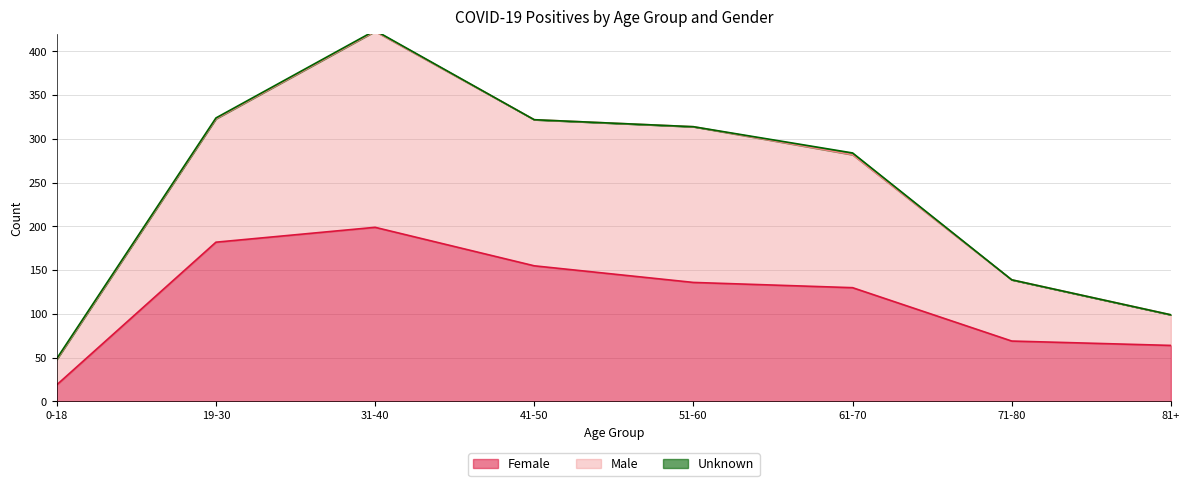

Which category has the highest value in the Female series?

31-40